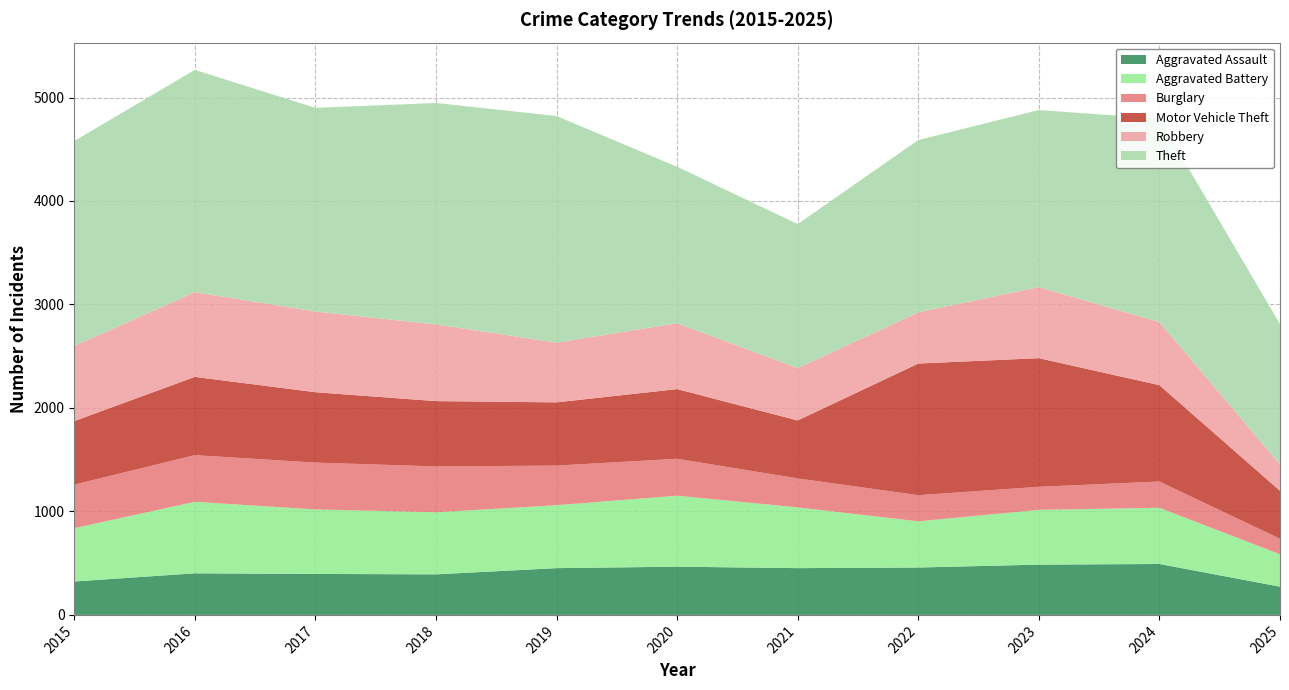

Reading right to left, transcribe all the data shown in this chart.

Aggravated Assault: 2025=273	2024=492	2023=486	2022=458	2021=452	2020=466	2019=452	2018=392	2017=396	2016=402	2015=323
Aggravated Battery: 2025=313	2024=543	2023=529	2022=446	2021=587	2020=686	2019=608	2018=600	2017=623	2016=691	2015=515
Burglary: 2025=150	2024=254	2023=223	2022=253	2021=280	2020=357	2019=383	2018=443	2017=453	2016=451	2015=421
Motor Vehicle Theft: 2025=463	2024=931	2023=1243	2022=1272	2021=560	2020=673	2019=611	2018=631	2017=680	2016=756	2015=614
Robbery: 2025=255	2024=610	2023=687	2022=495	2021=506	2020=637	2019=577	2018=741	2017=780	2016=819	2015=726
Theft: 2025=1356	2024=1965	2023=1711	2022=1665	2021=1392	2020=1512	2019=2190	2018=2140	2017=1968	2016=2148	2015=1981